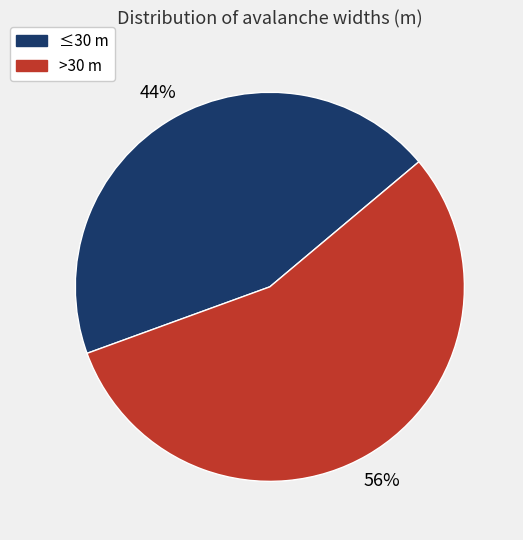

Is there a majority slice in this chart?

Yes